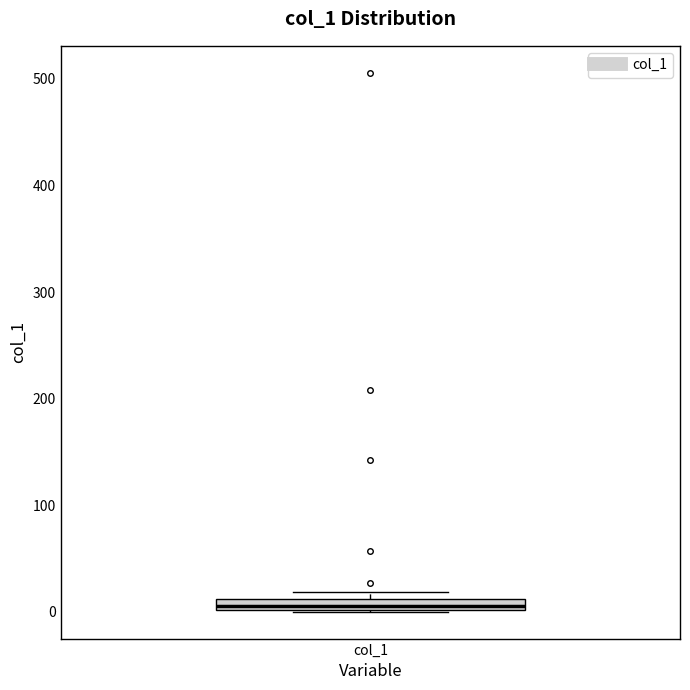

Where is the upper edge of the box for col_1 on the y-axis? The values are not printed on the chart, so give them approximately, as read against the axis.

10